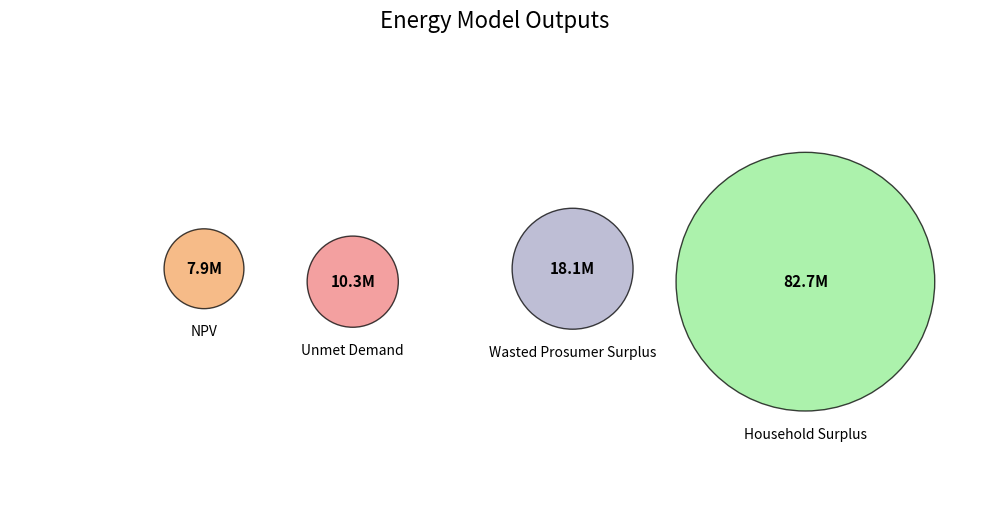

Count the number of slices in the pie.

4